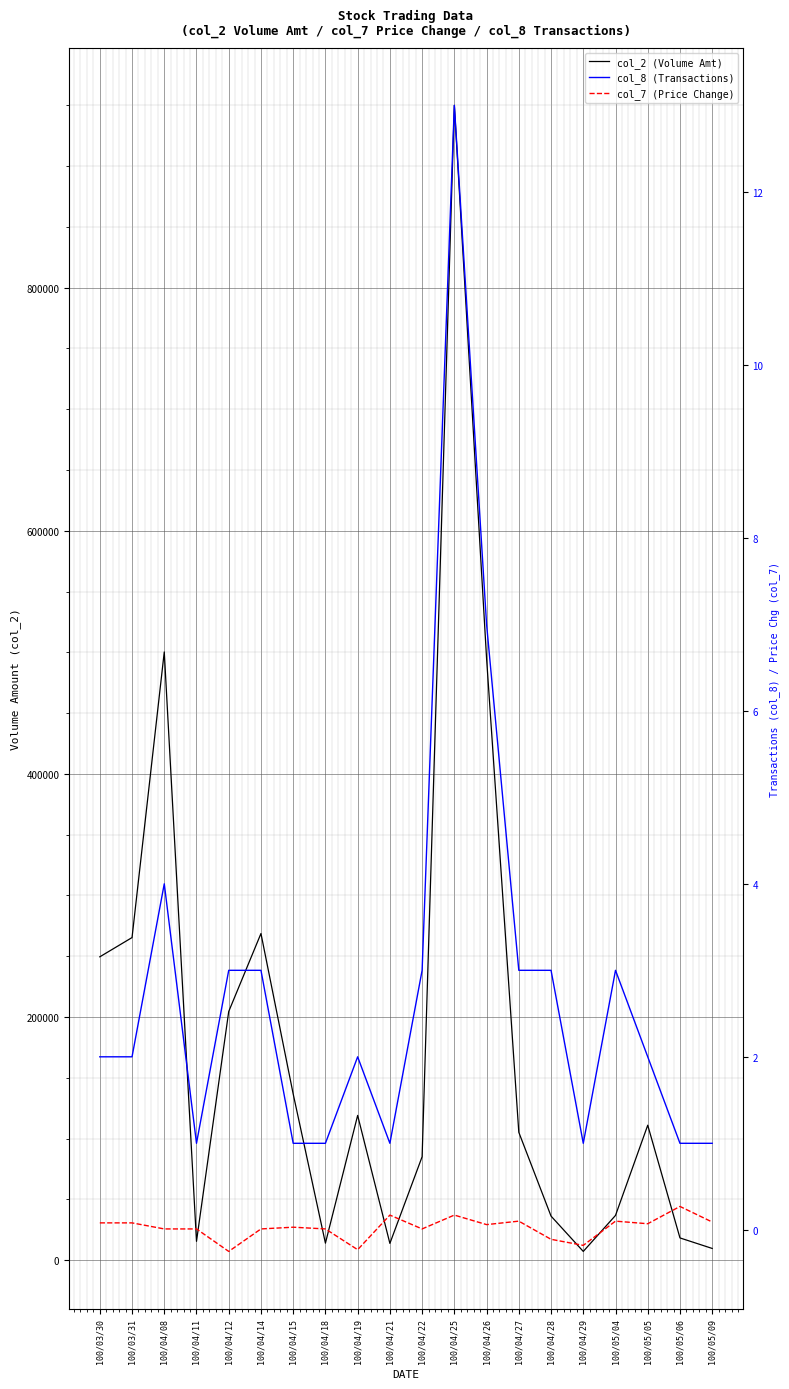

What is the total value across all series at 100/04/12?

204502.8